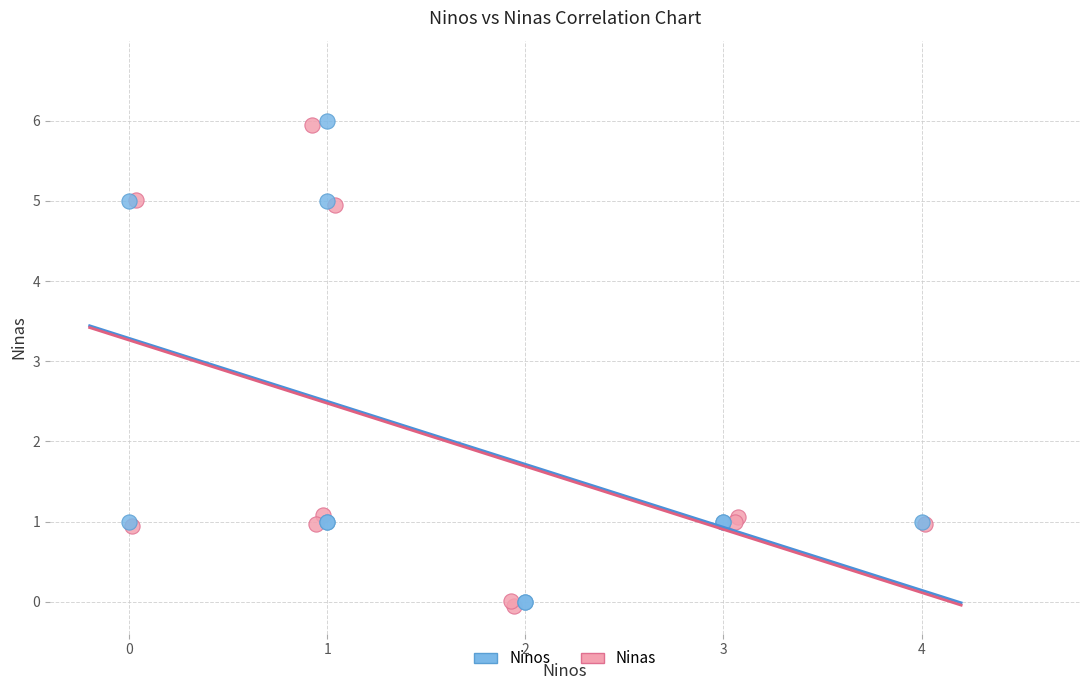

Which series has the widest spread of Y values?

Ninos